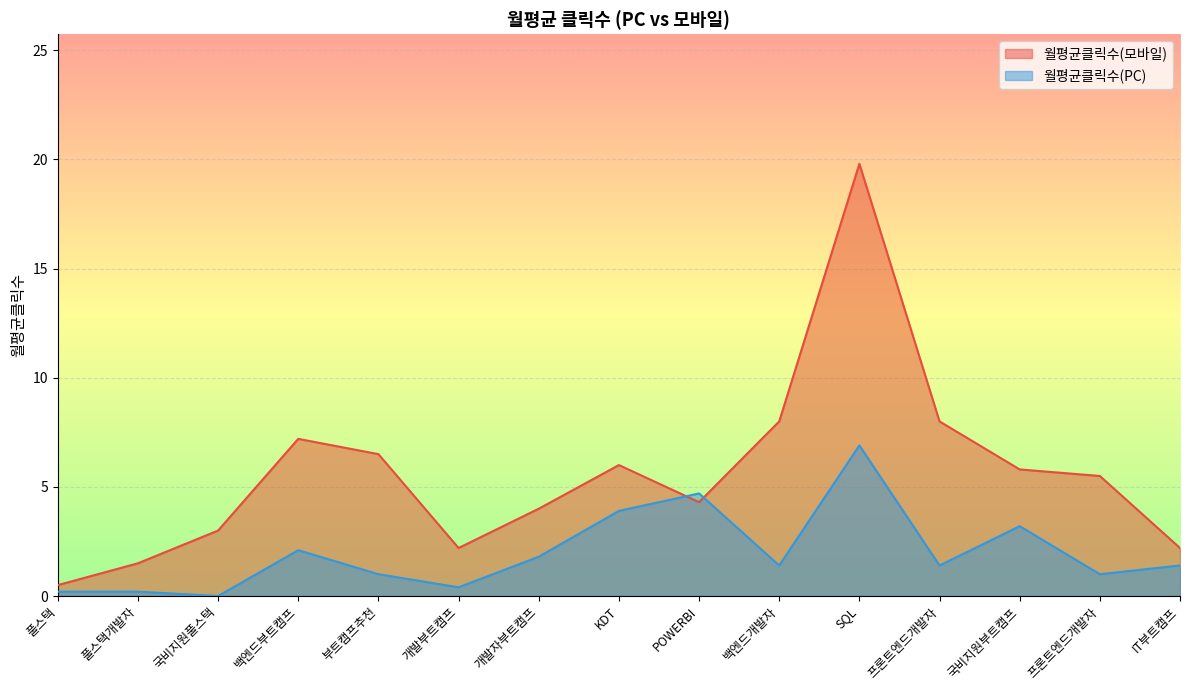

How many lines are shown in the chart?

2